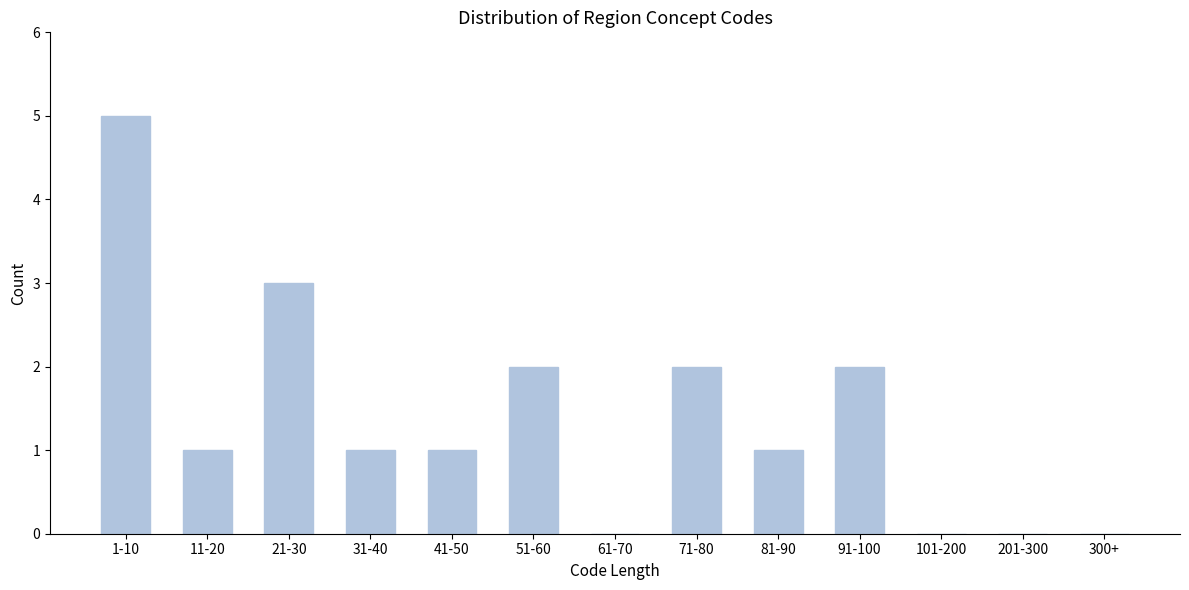

Reading left to right, what are all the values shown in this chart?

1-10=5	11-20=1	21-30=3	31-40=1	41-50=1	51-60=2	61-70=0	71-80=2	81-90=1	91-100=2	101-200=0	201-300=0	300+=0